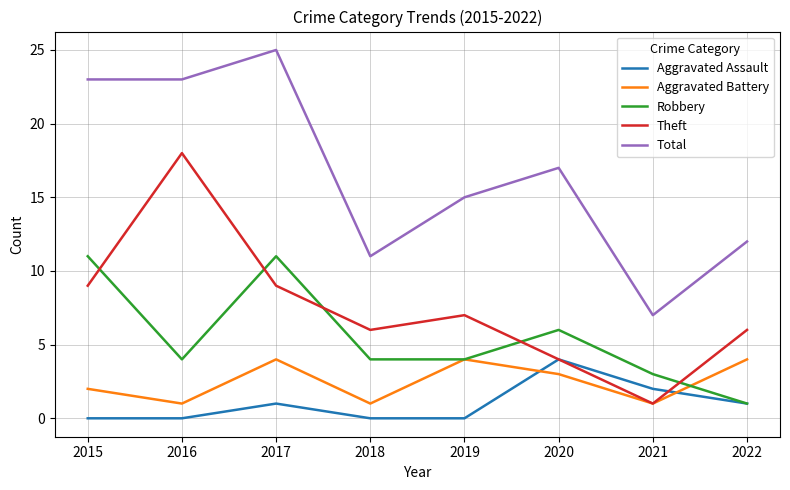

Which series changed the most between 2018 and 2021?

Theft